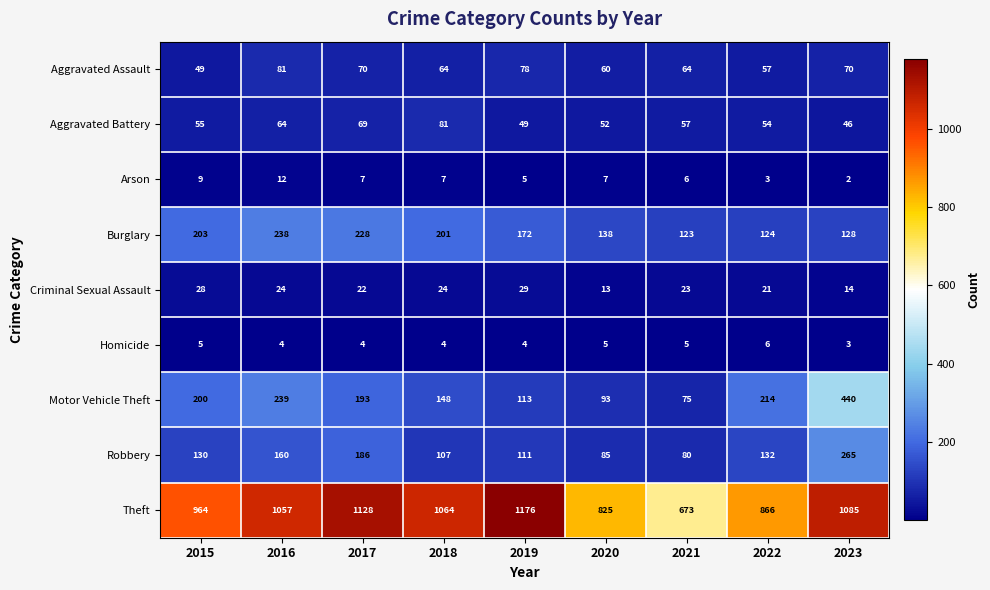

Which category has the lowest value across all series?

2023